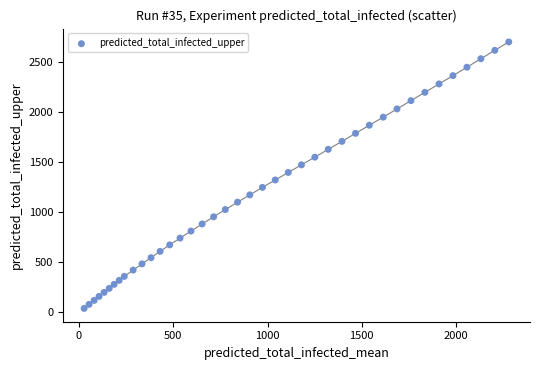

What is the range of X values (max minus min)?

2253